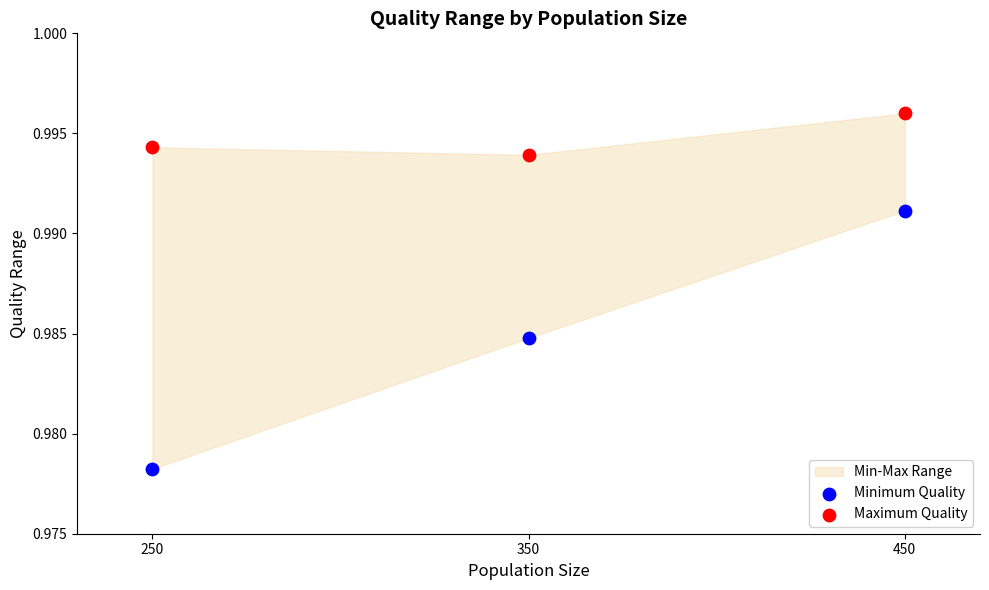

Across all data points, what is the average X value?

350.0